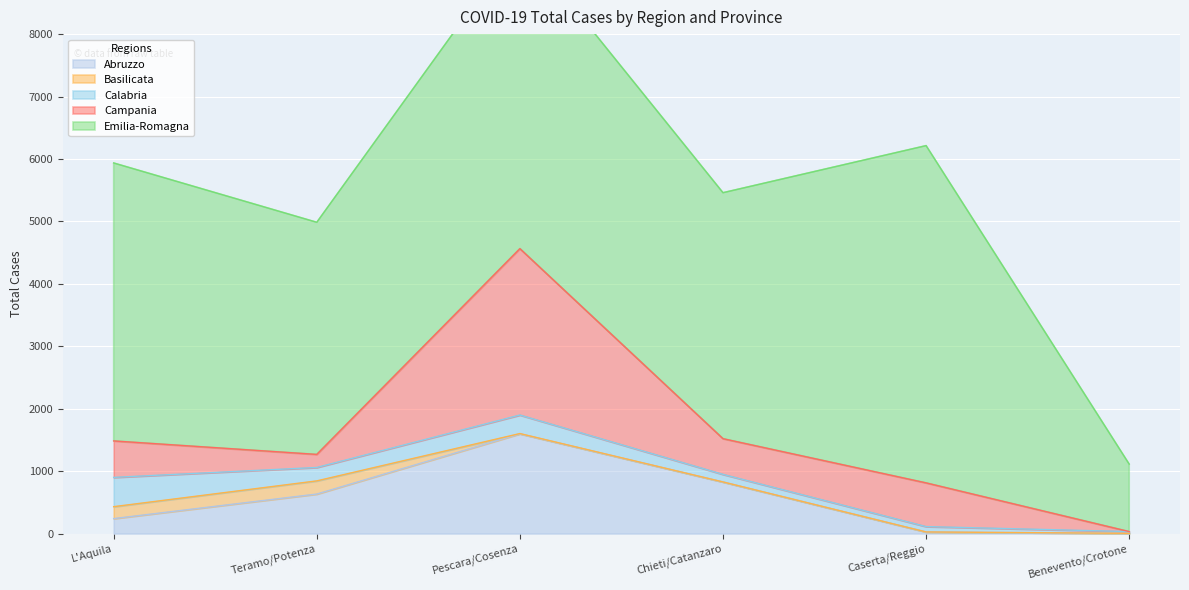

Which series ends up on top after the final intersection of Abruzzo and Calabria?

Calabria